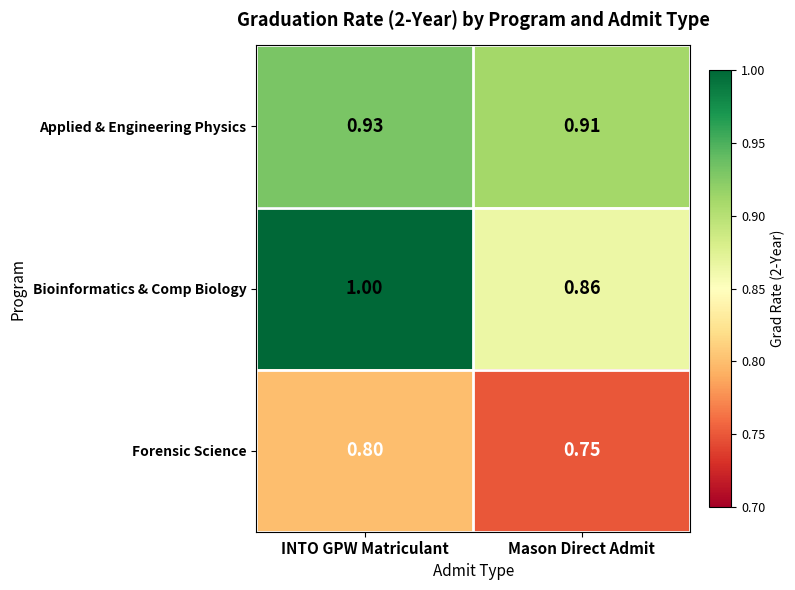

At which label does Applied & Engineering Physics reach its minimum?

Mason Direct Admit